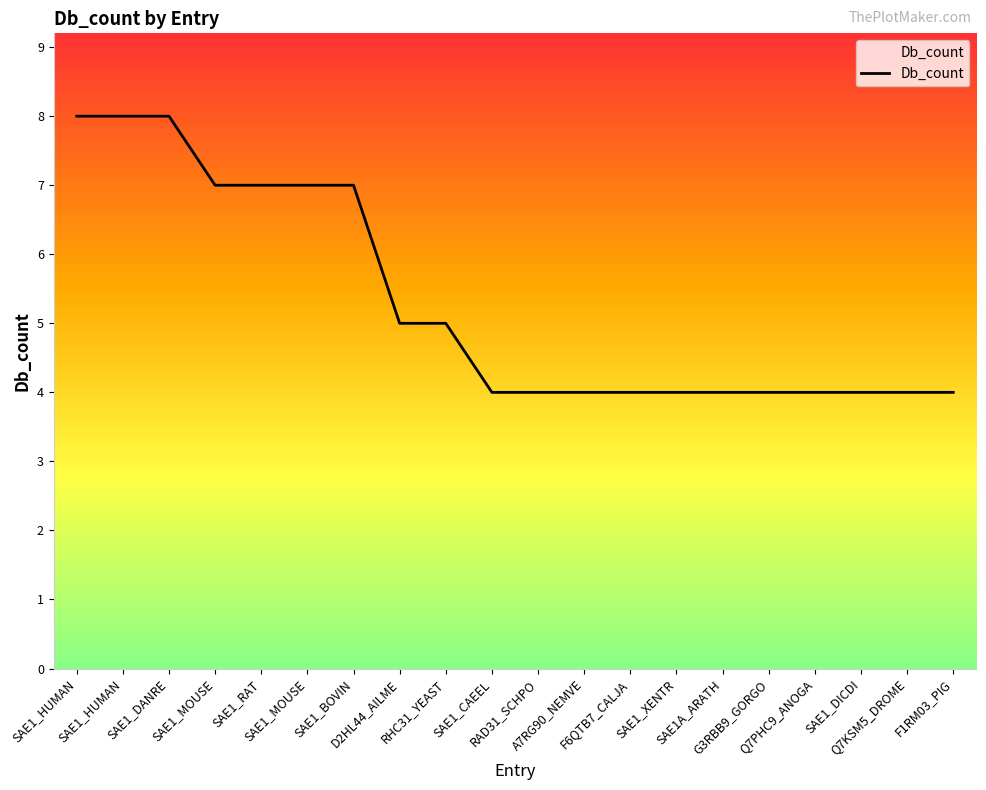

True or false: there are more than 0 points higher than both neighbors.

False